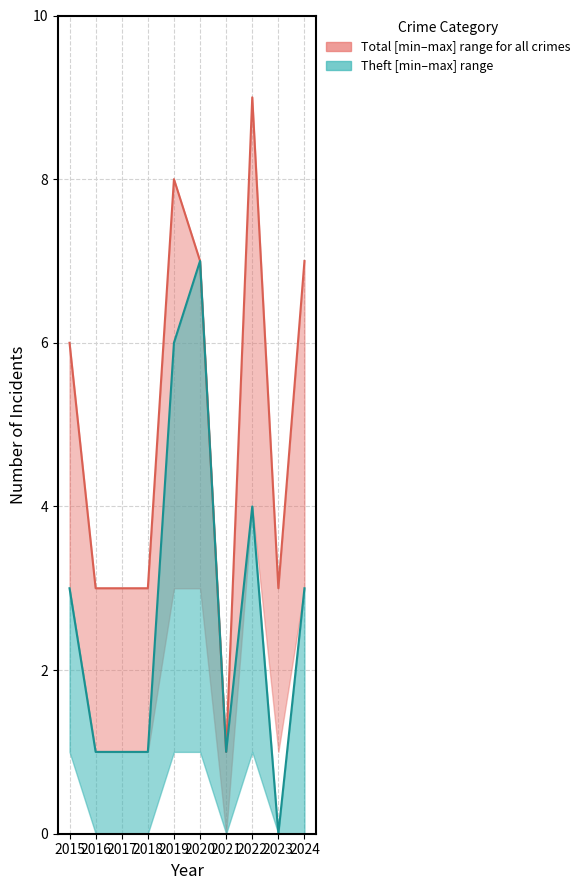

What is the difference between the Total median values at 2023 and 2021?

2